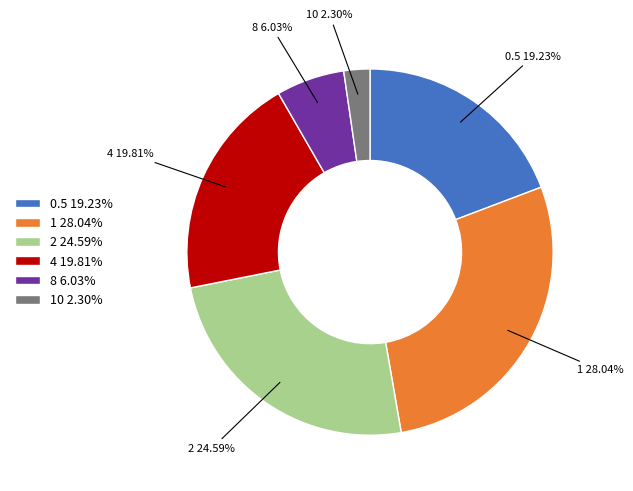

Which slice is the smallest?

10